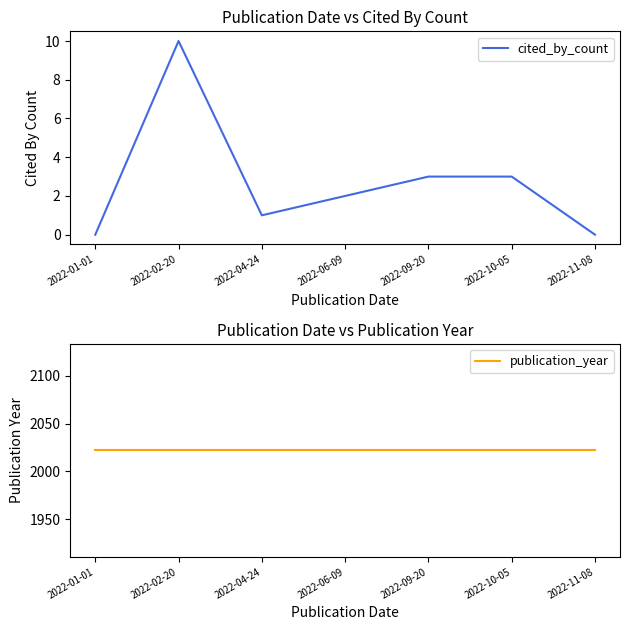

True or false: cited_by_count and publication_year intersect in this chart.

False